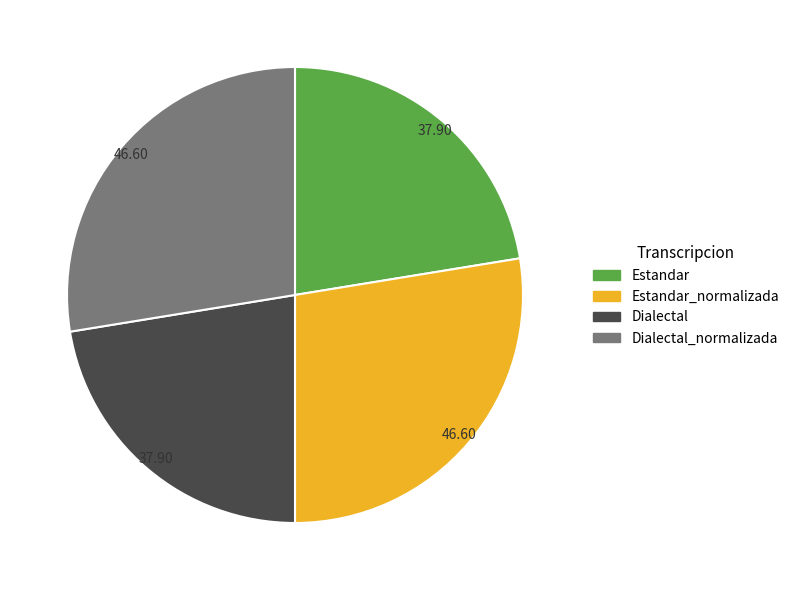

Between Estandar_normalizada and Dialectal, which is larger?

Estandar_normalizada